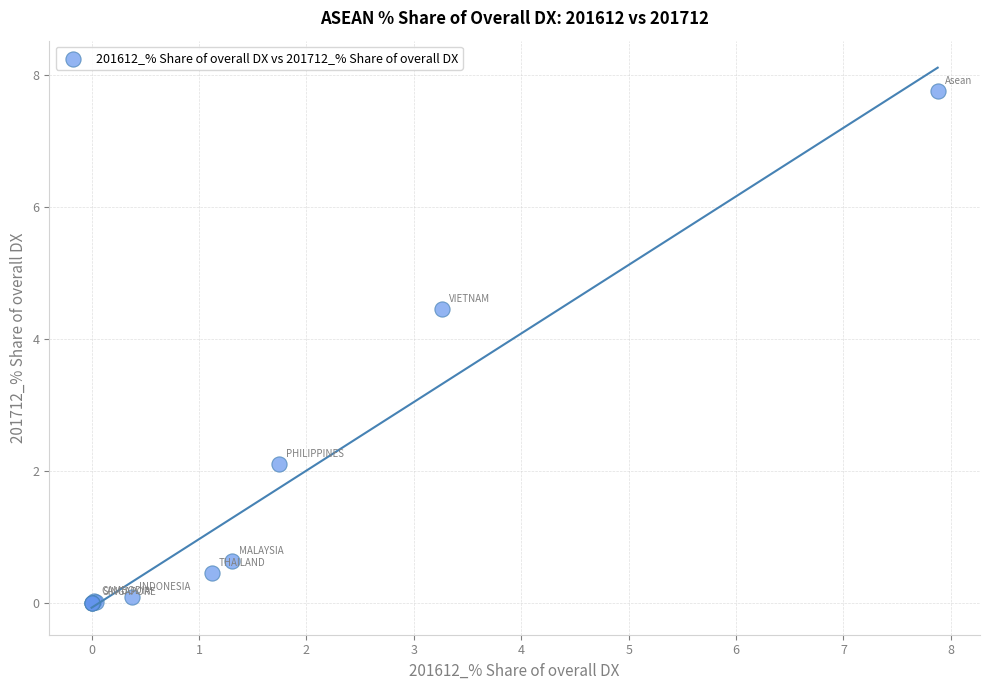

What Y value in the scatter plot is closest to 3?

2.1